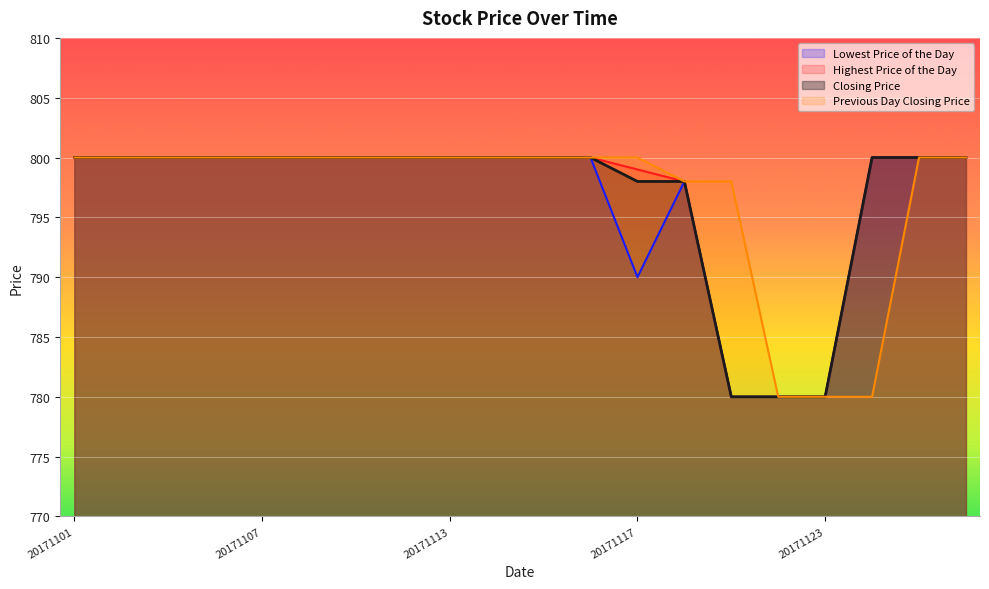

True or false: Highest Price of the Day and Previous Day Closing Price cross at least once.

False